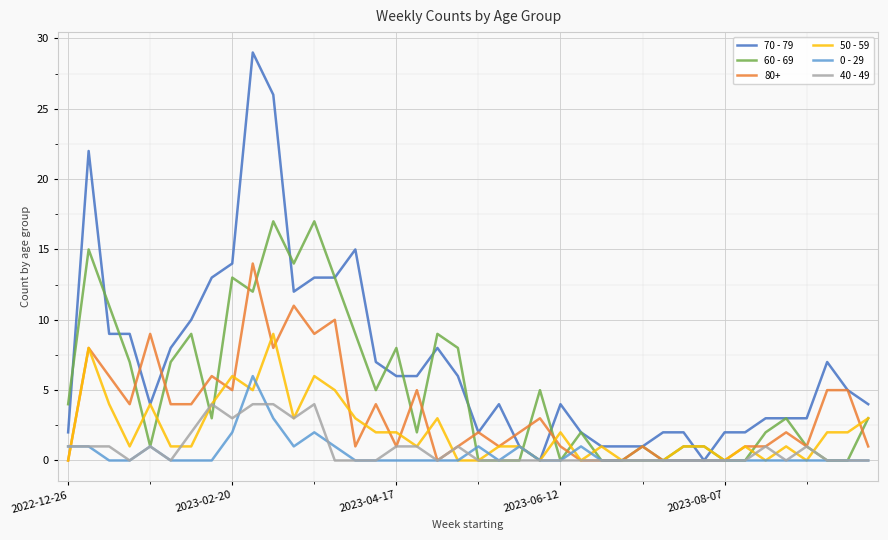

Which series has the largest total across all categories?

70 - 79